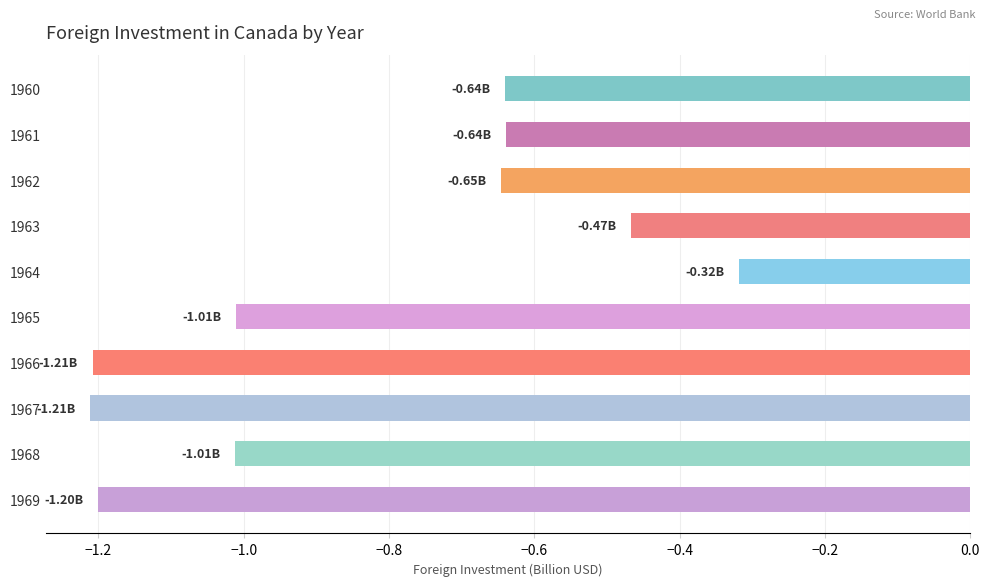

At which category does the chart reach its peak across all series?

1964